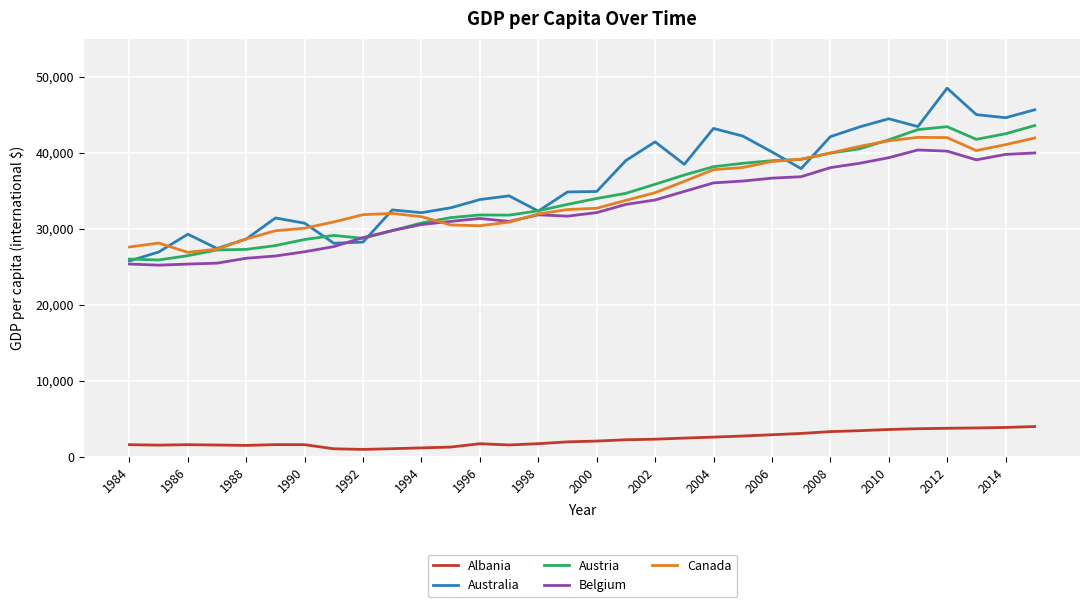

True or false: Australia and Albania intersect in this chart.

False